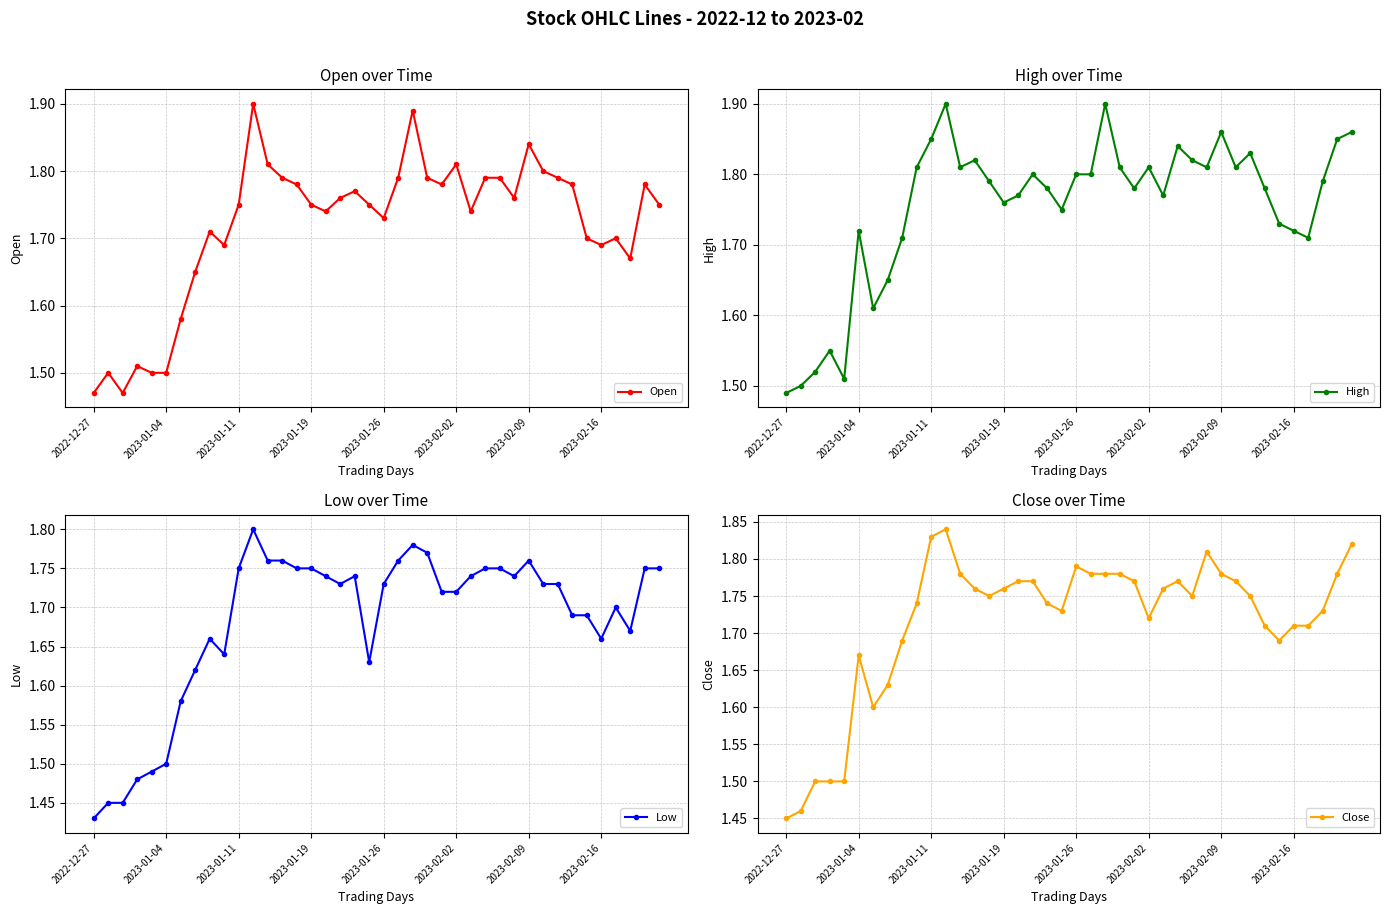

What is the difference between the maximum and minimum values in the Low series?

0.4